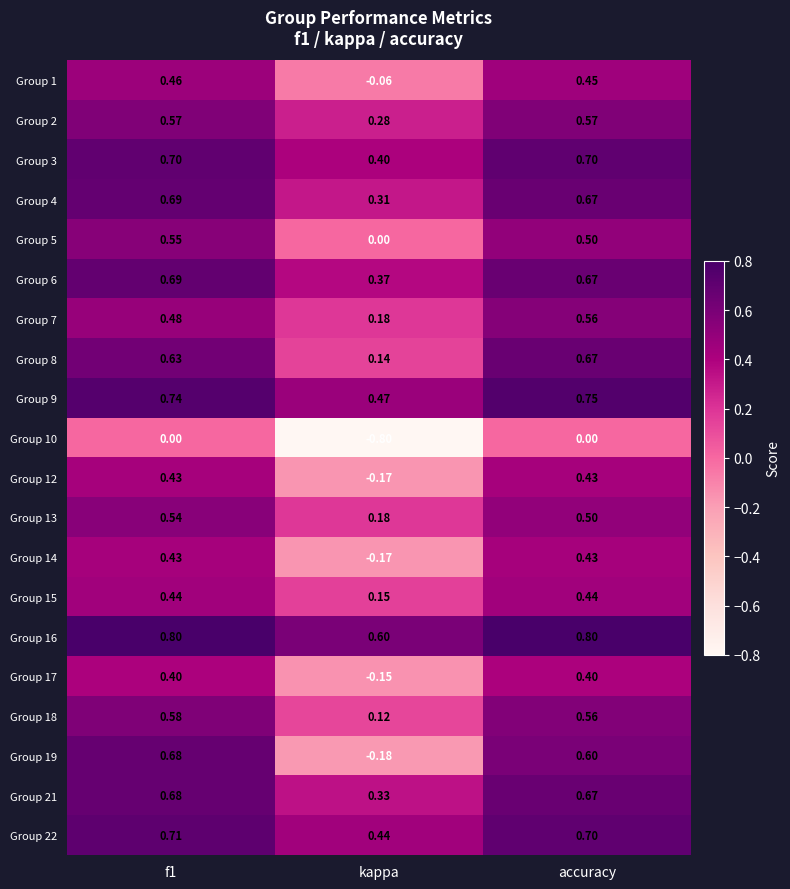

At which category is the sum across all series the highest?

f1